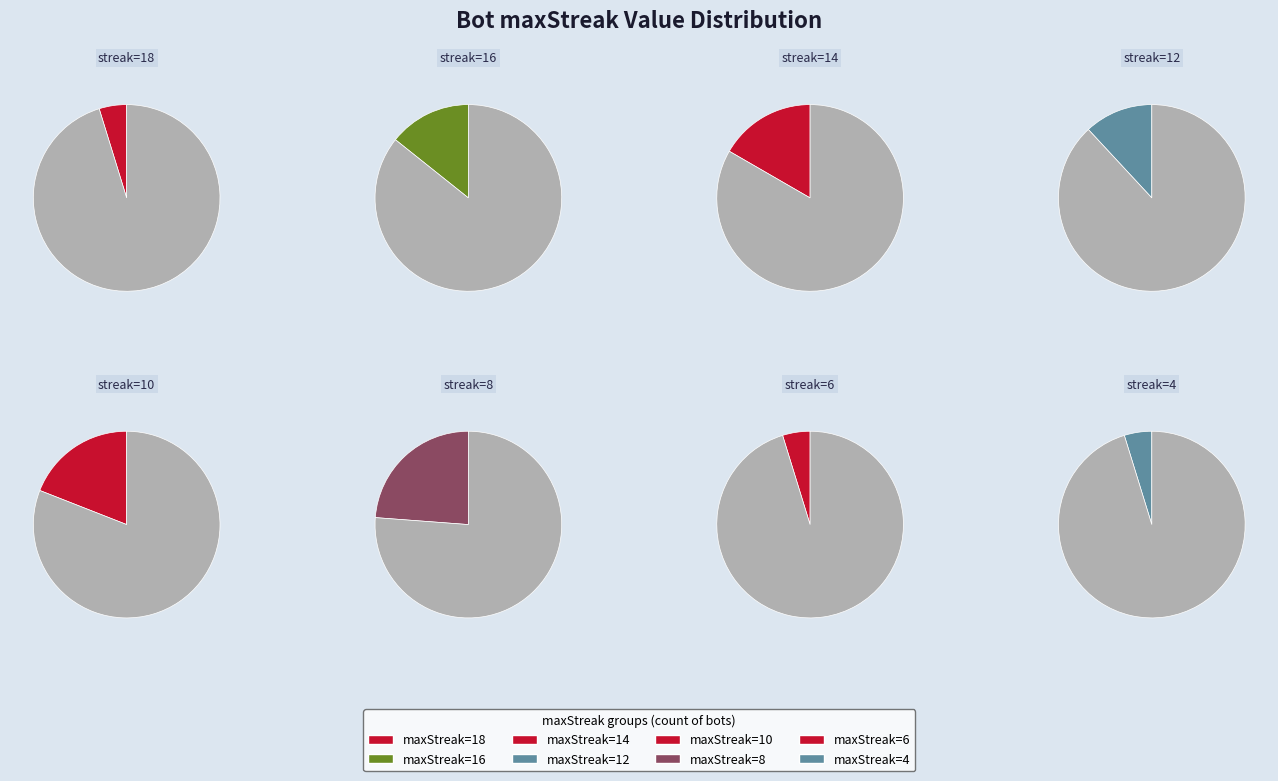

The 18 slice represents 1% of the pie. True or false?

False